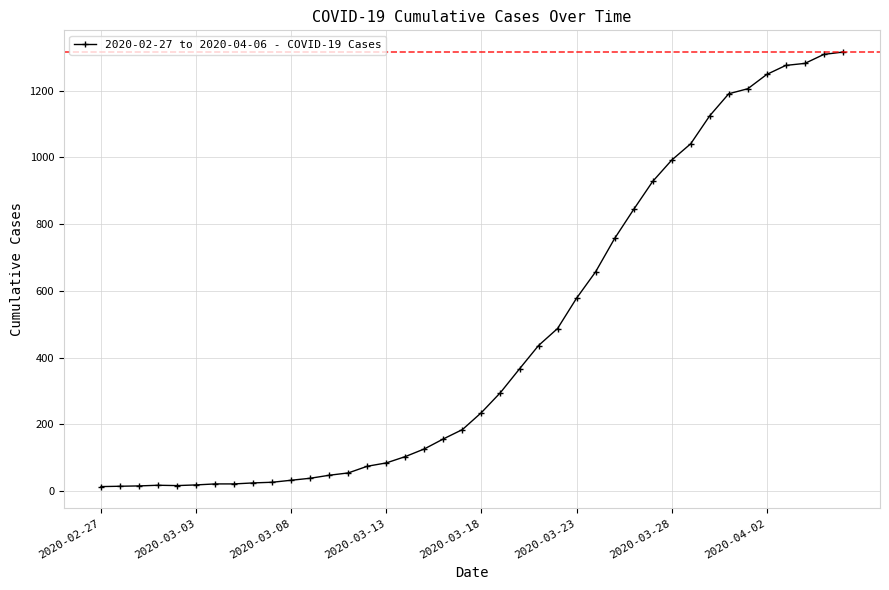

What is the greatest value displayed?

1316